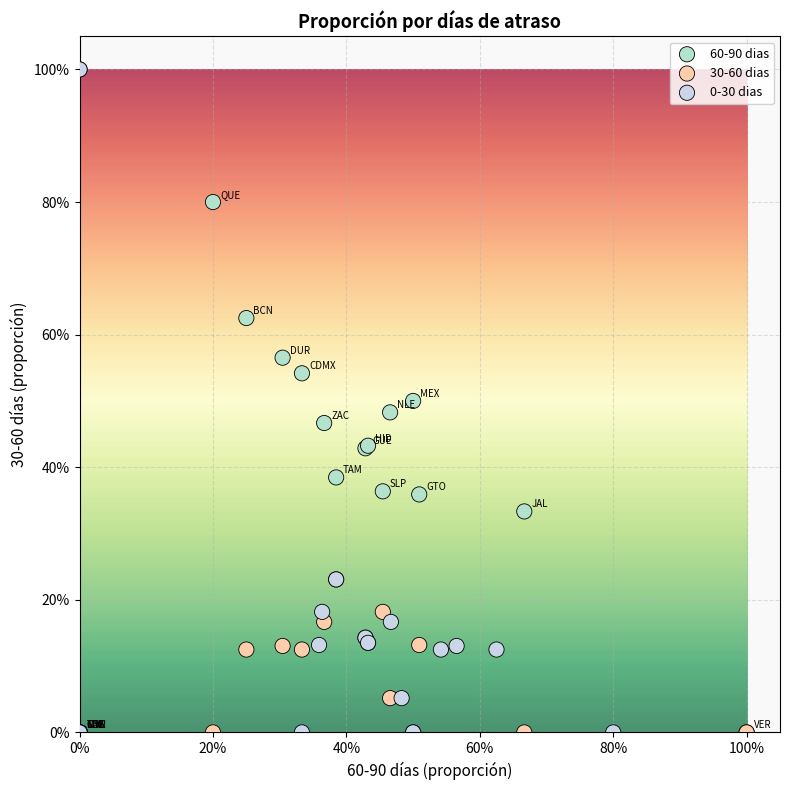

What are all the series names shown in the legend?

60-90 dias, 30-60 dias, 0-30 dias